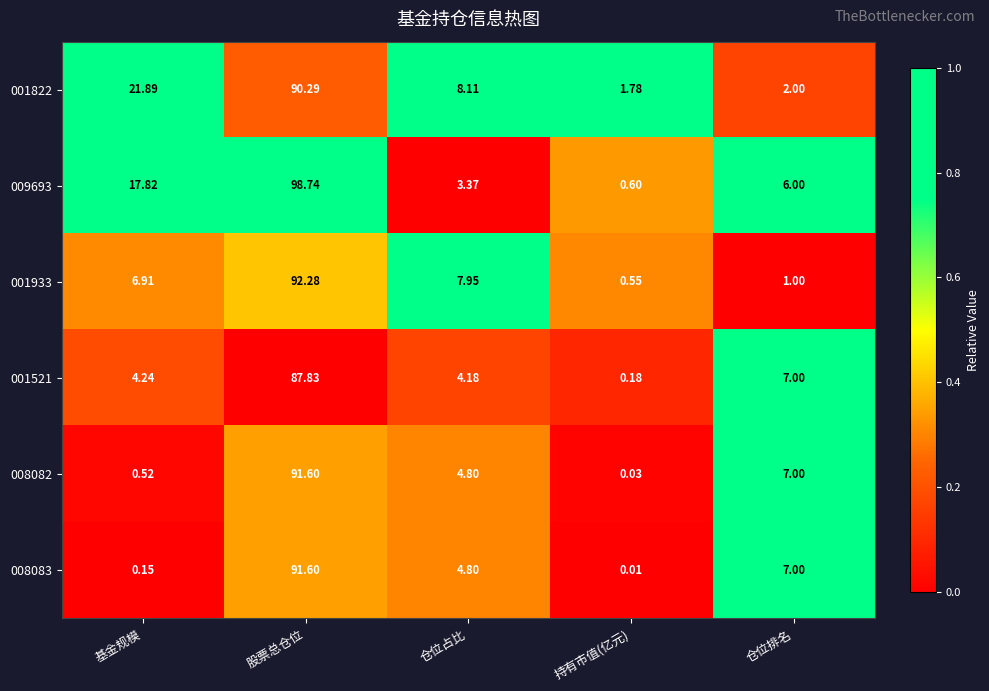

List the labels in order of 001521 value, smallest first.

持有市值(亿元), 仓位占比, 基金规模, 仓位排名, 股票总仓位